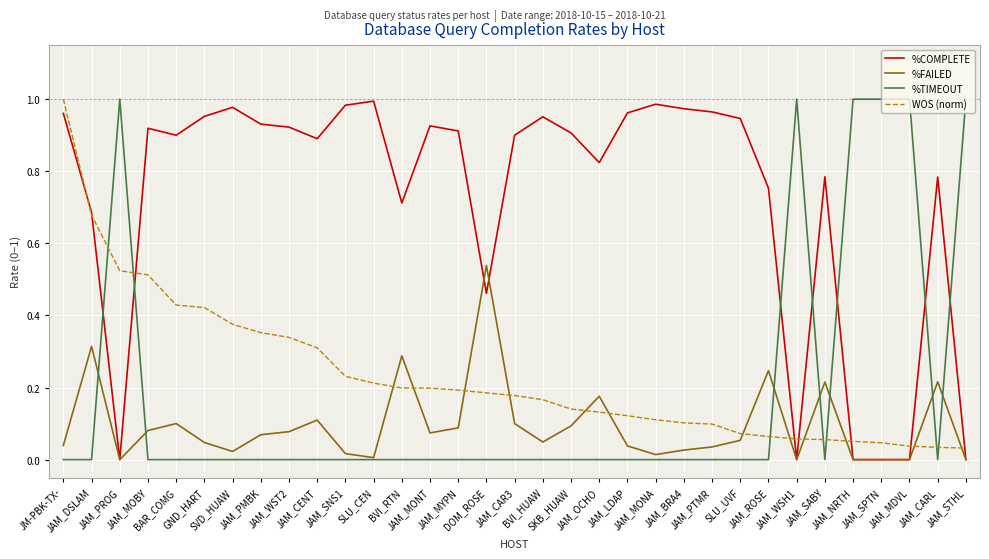

How many times do %TIMEOUT and WOS (norm) cross each other?

7